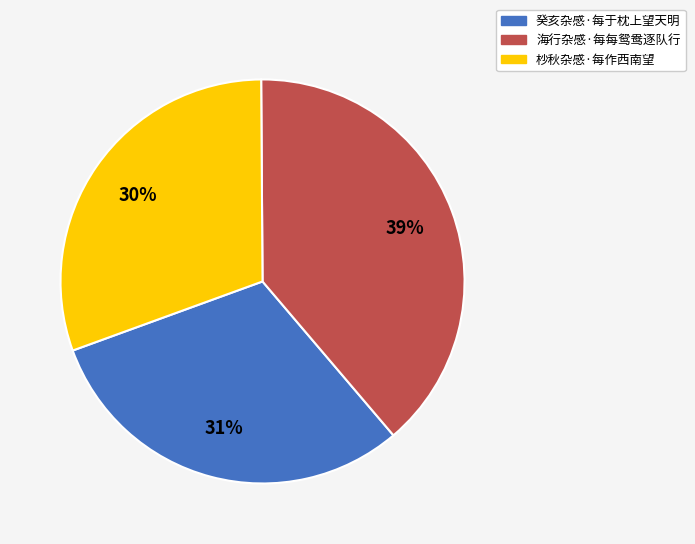

To the nearest percent, what is the average slice percentage?

33%